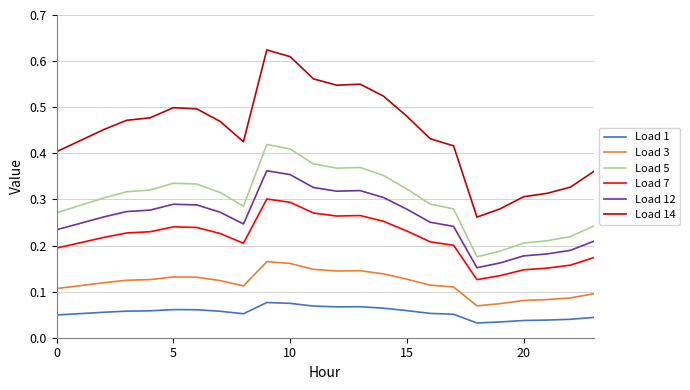

True or false: Load 5 and Load 14 intersect in this chart.

False